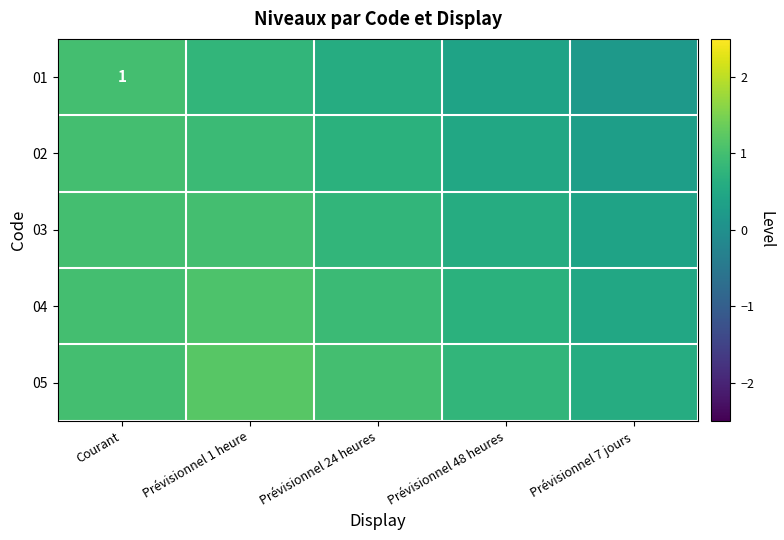

Which series has the largest total across all categories?

05